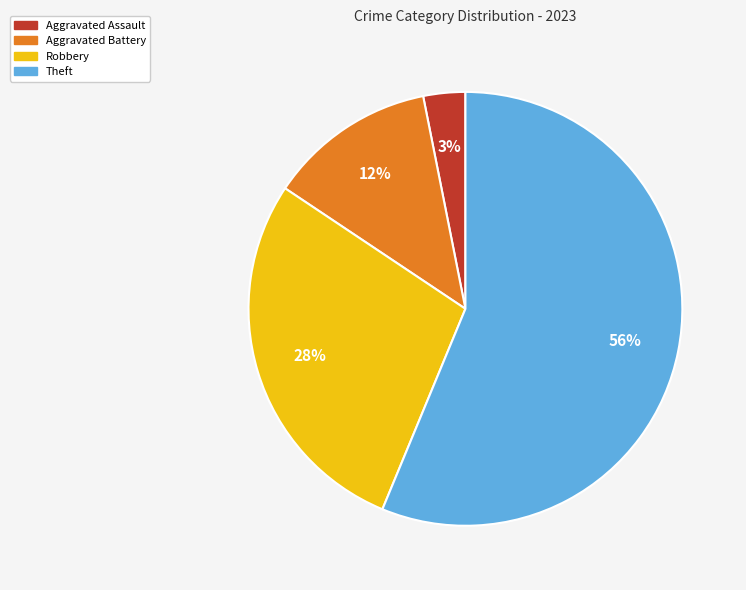

Do Aggravated Battery and Robbery together represent more than half of the pie?

No